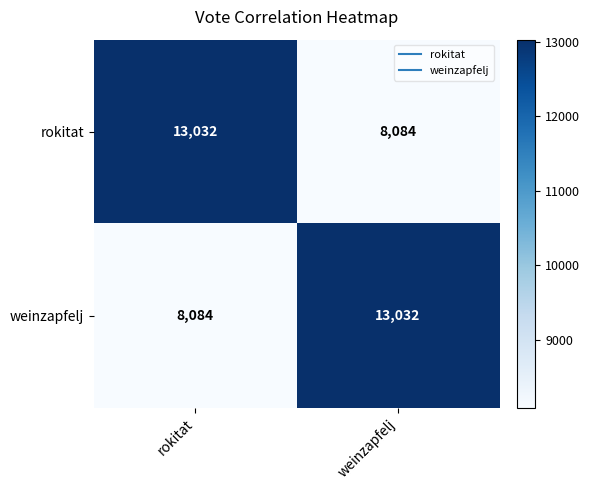

What value does the weinzapfelj series have at rokitat, to the nearest 50?

8100